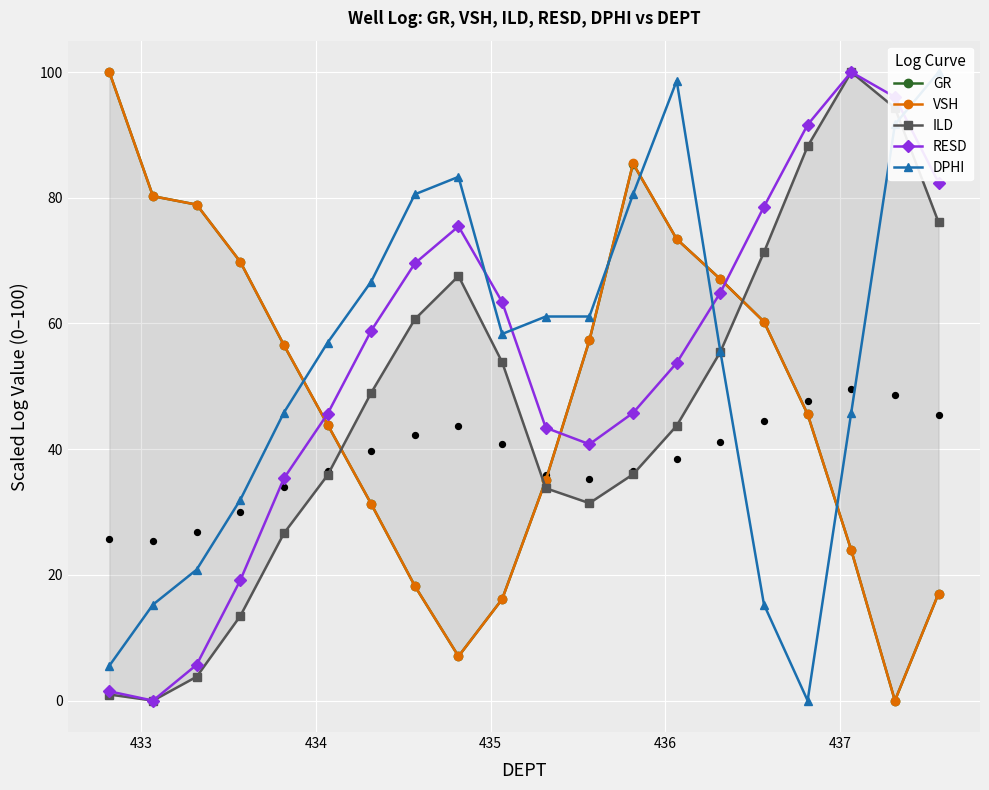

How many times do RESD and VSH cross each other?

3